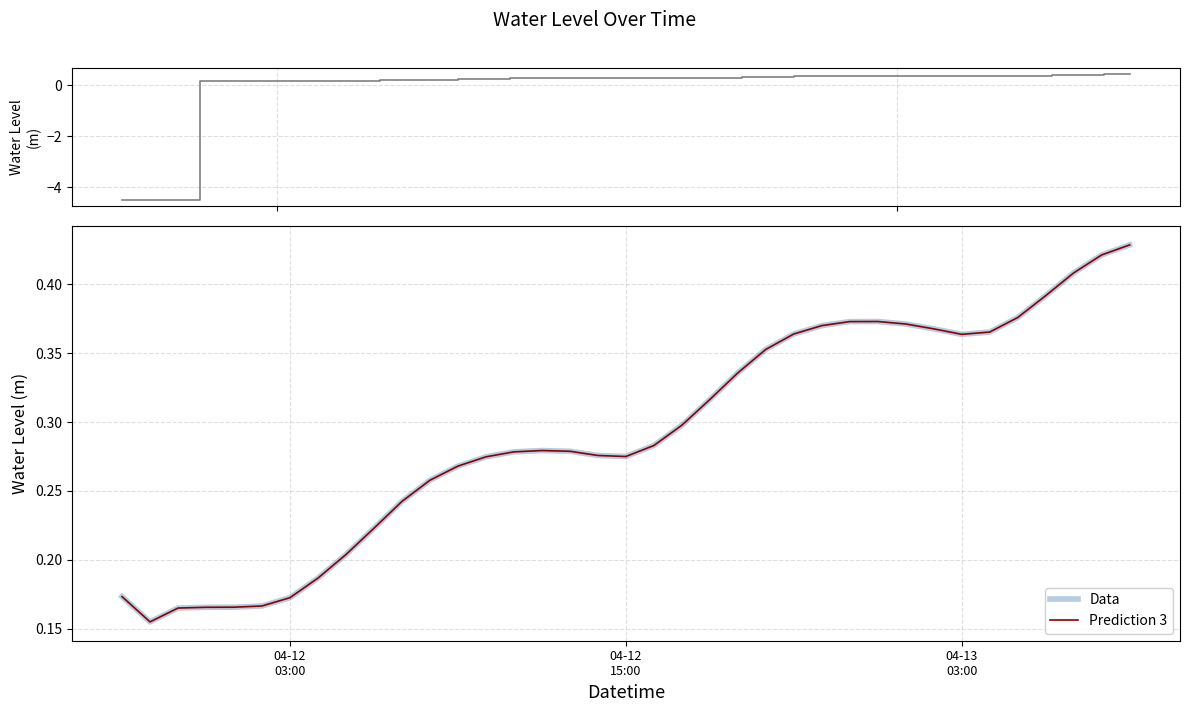

What is the label of the 27th point from the right?

2025-04-12 07:00:00